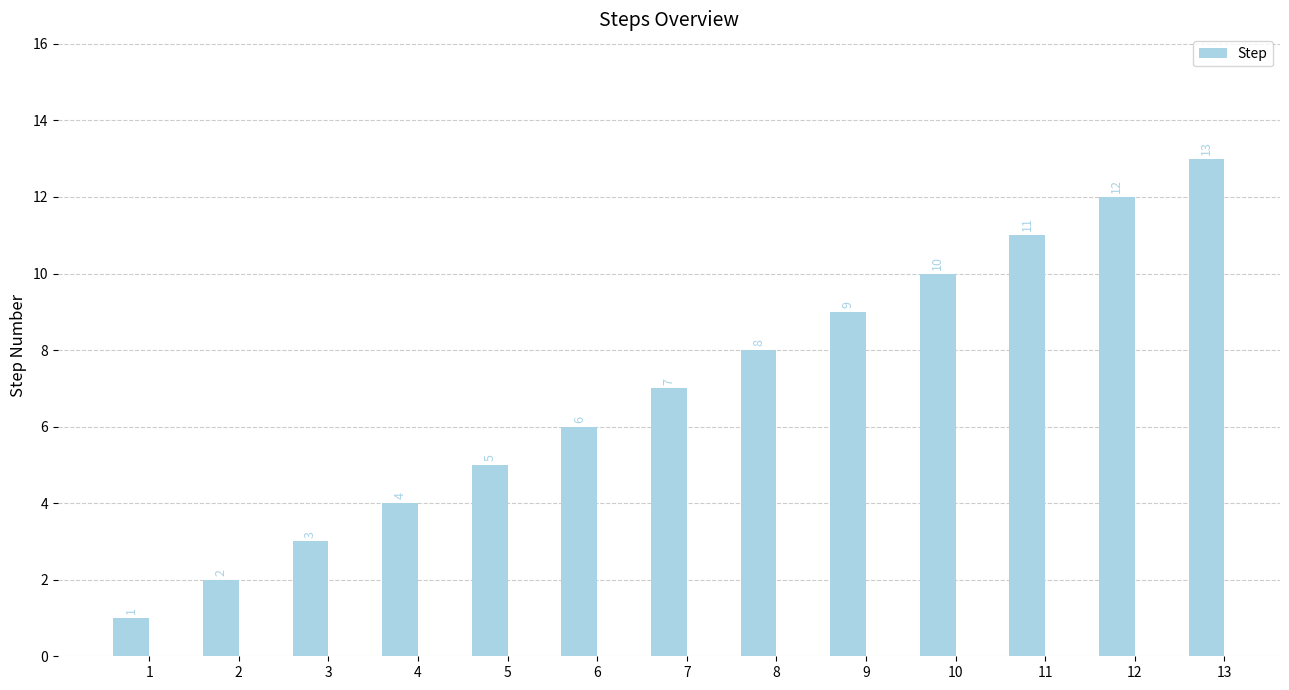

What is the difference between the maximum and second lowest values?

11